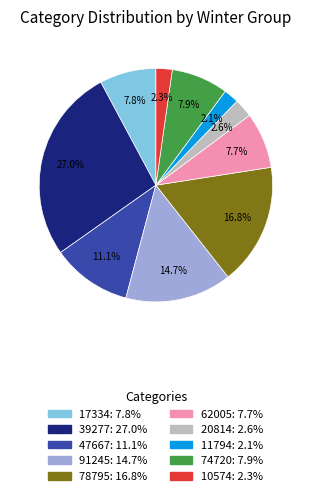

What is the total percentage of 11794 and 47667?

13.2%